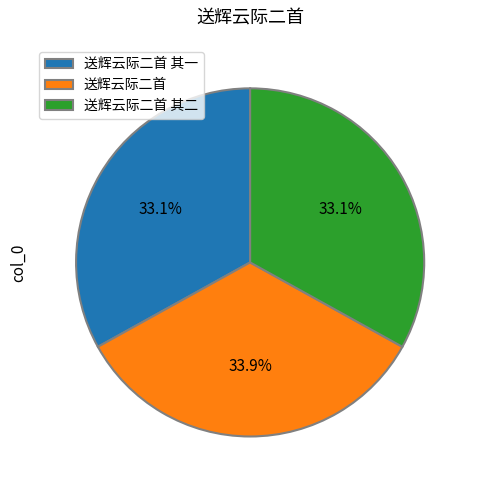

What is the largest slice in the pie chart?

送辉云际二首